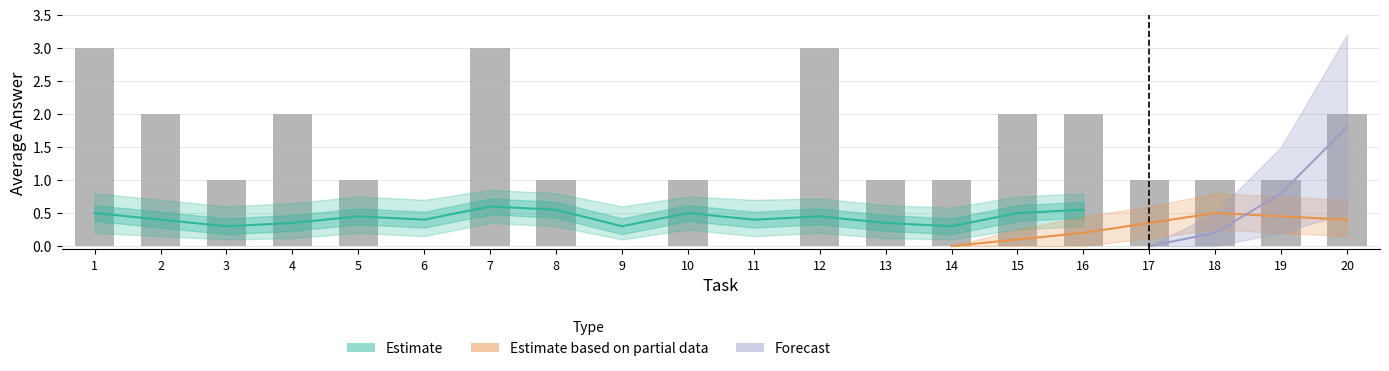

Where is the data nearest to the value 1?

3